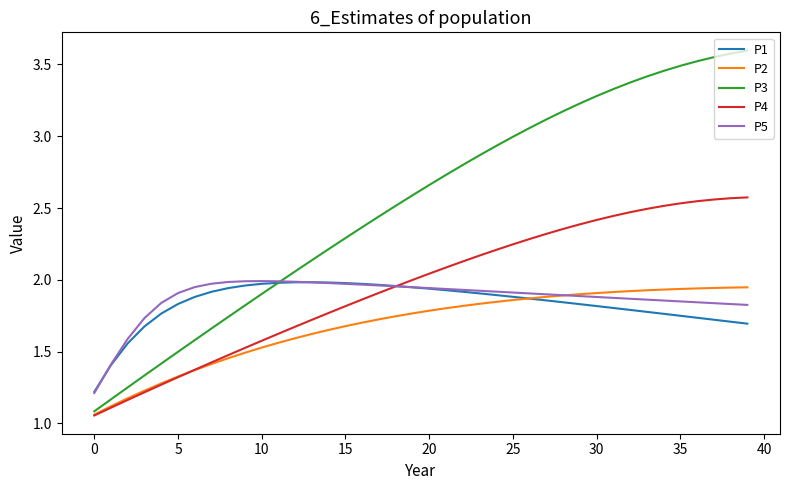

Does the chart display data point markers on the line(s)?

No